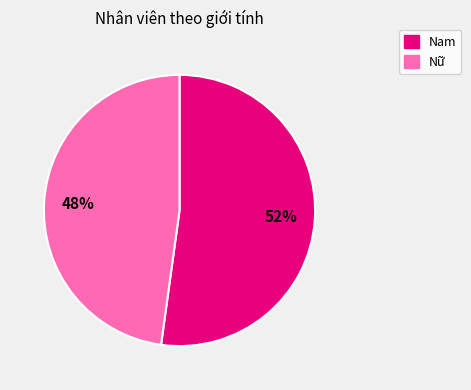

Which slice is the smallest?

Nữ